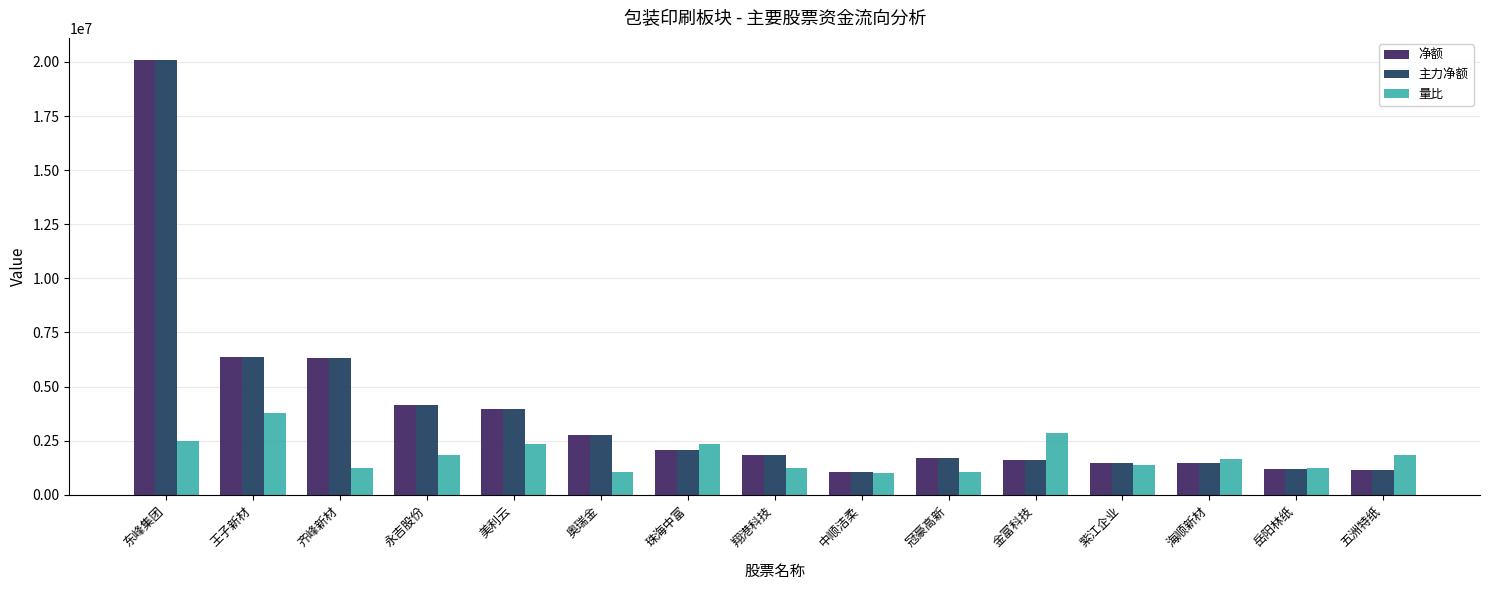

What is the sum of all 净额 values?

57358859.0